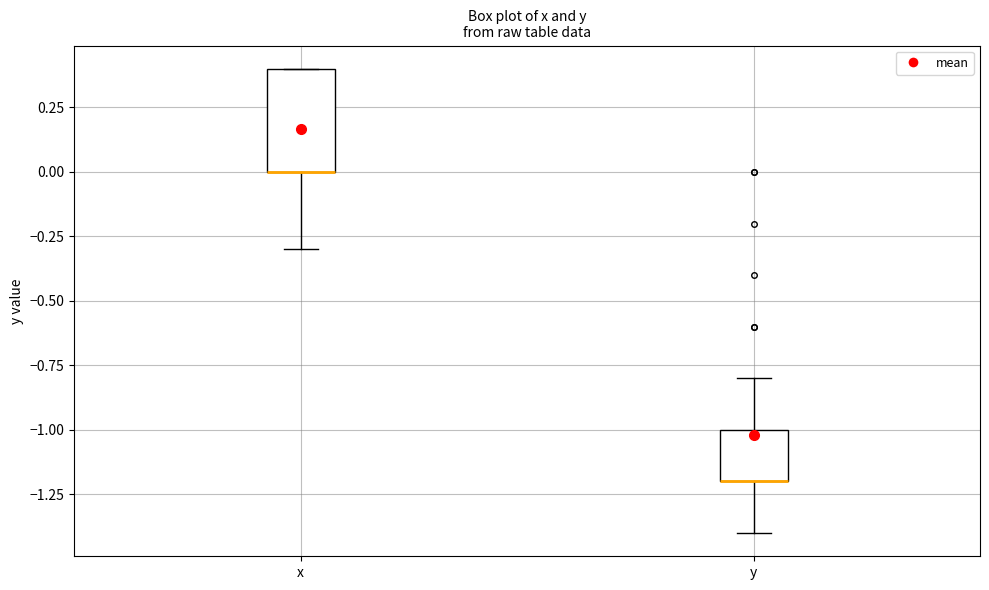

Which box is the tallest, from its lower edge to its upper edge?

x